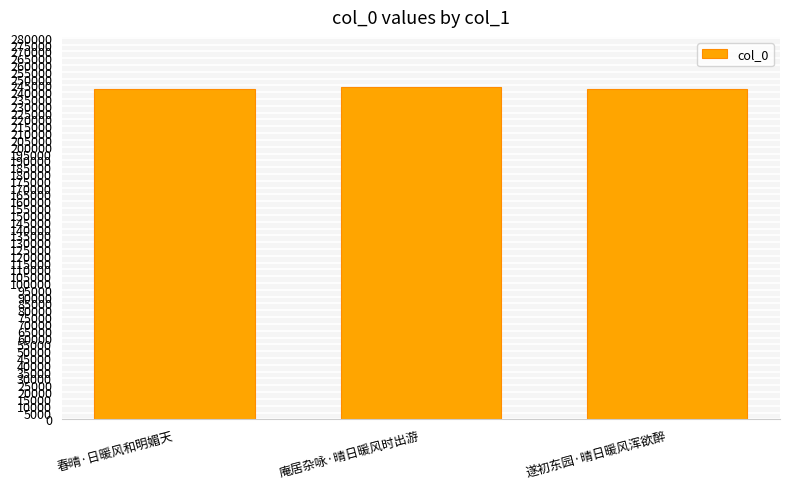

What is the value of the 2nd bar from the left?

243993